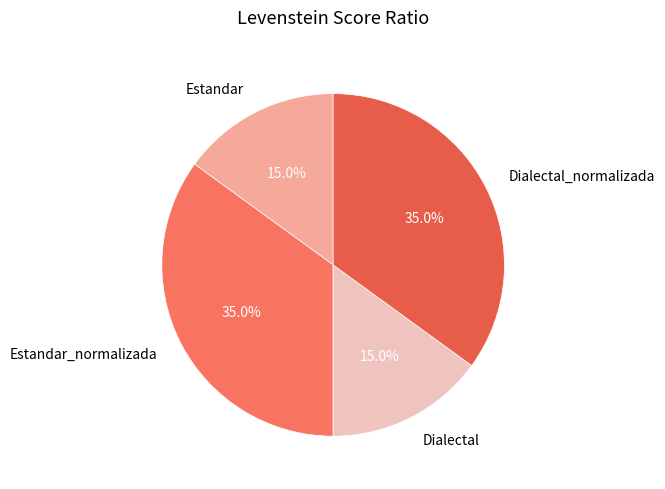

Is it true that Estandar is 8% of the pie?

False